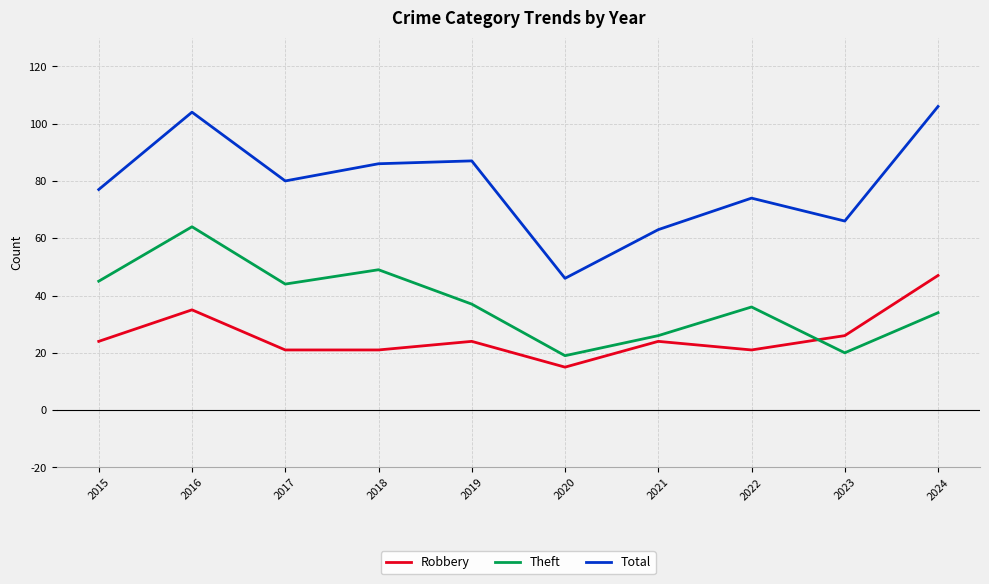

How many interior local valleys does the Total series have?

3